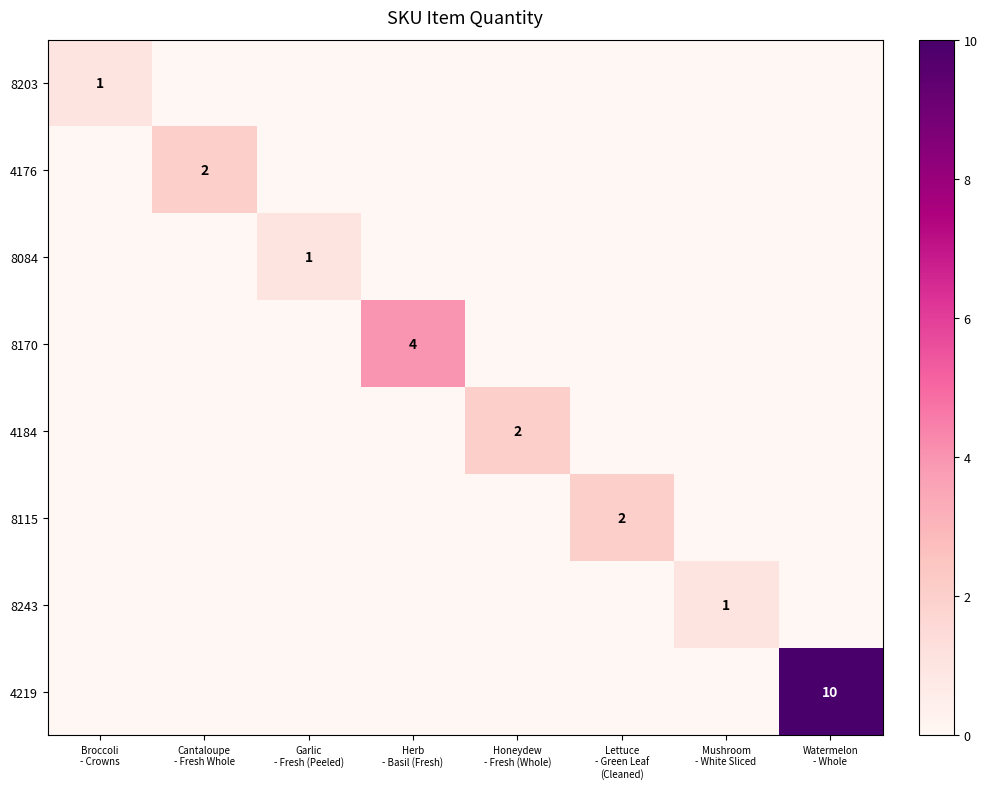

At which category is the sum across all series the highest?

Watermelon
- Whole